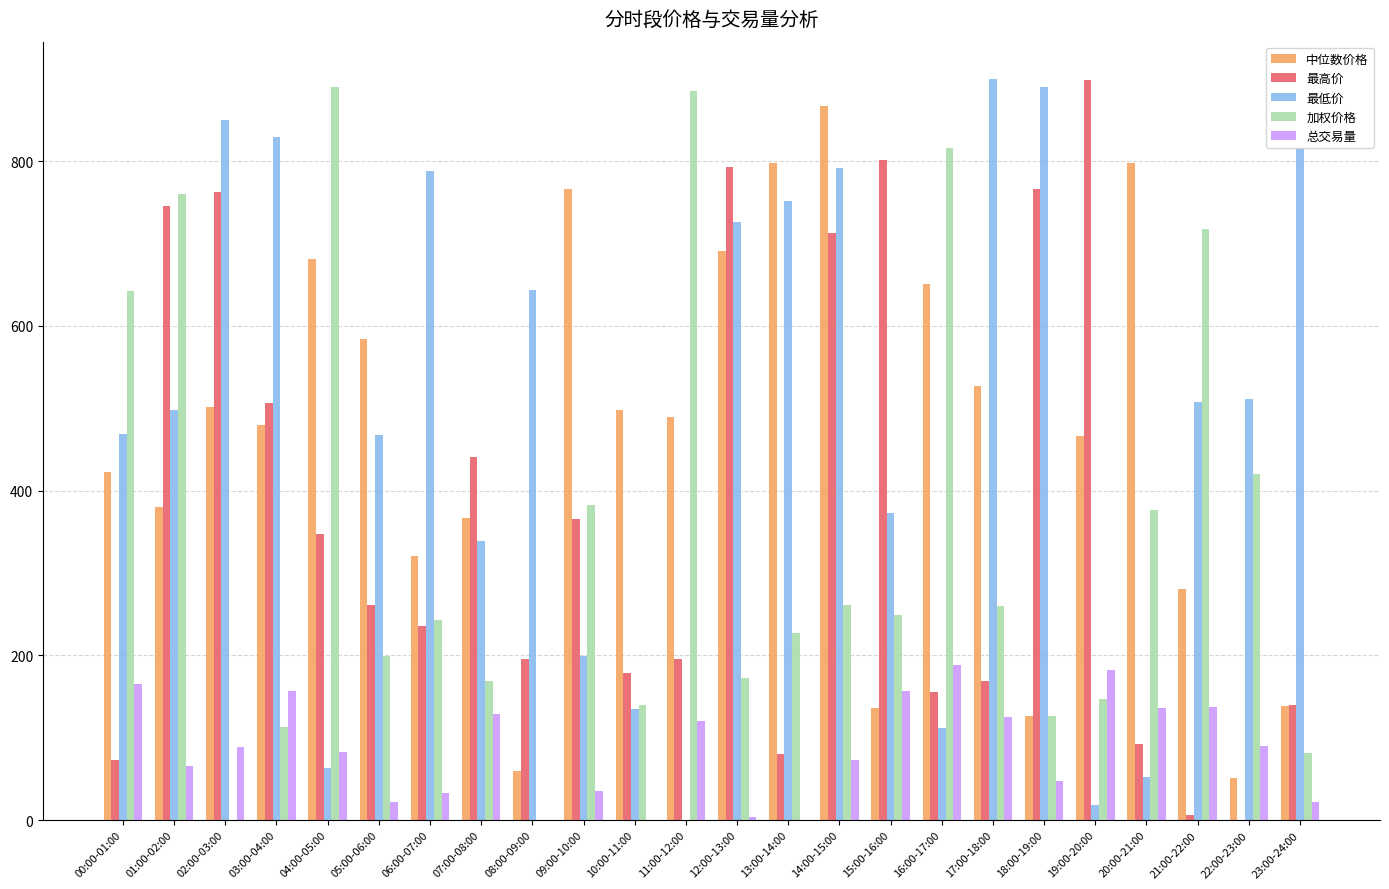

At which category is the sum across all series the highest?

14:00-15:00